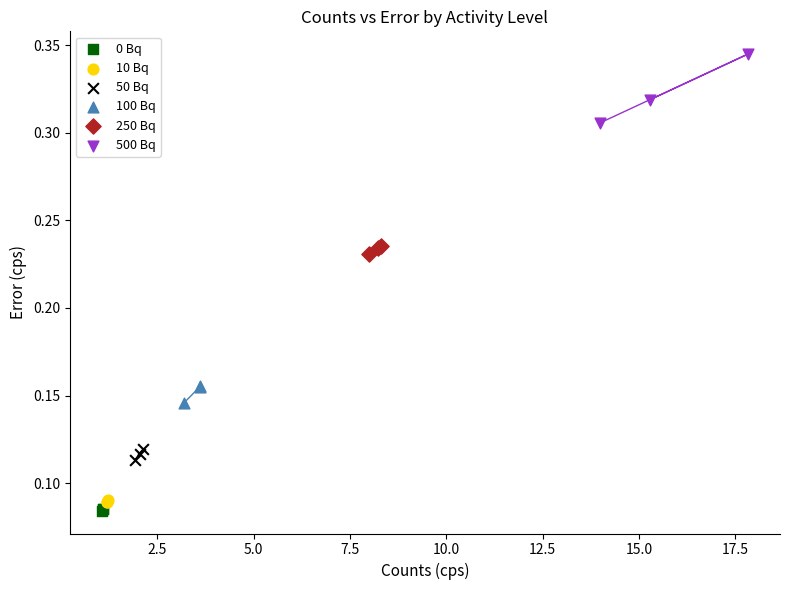

Which series contains the highest Y value?

500 Bq